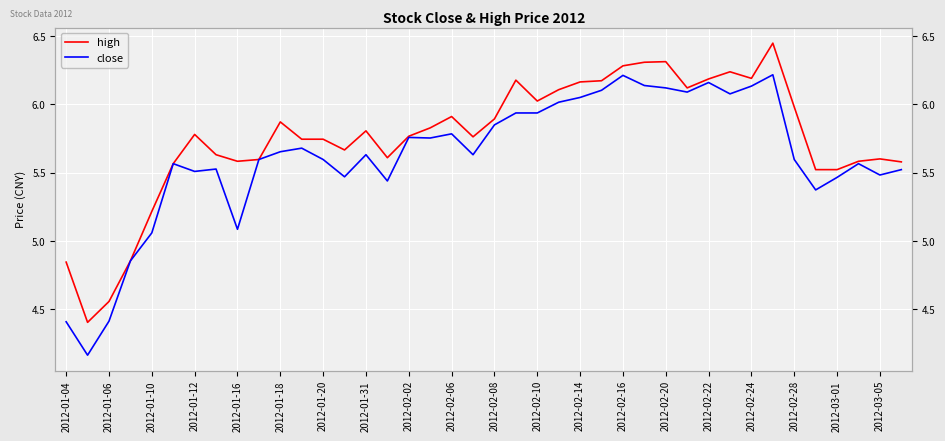

Is it true that close equals 9.2 at 2012-02-02?

False